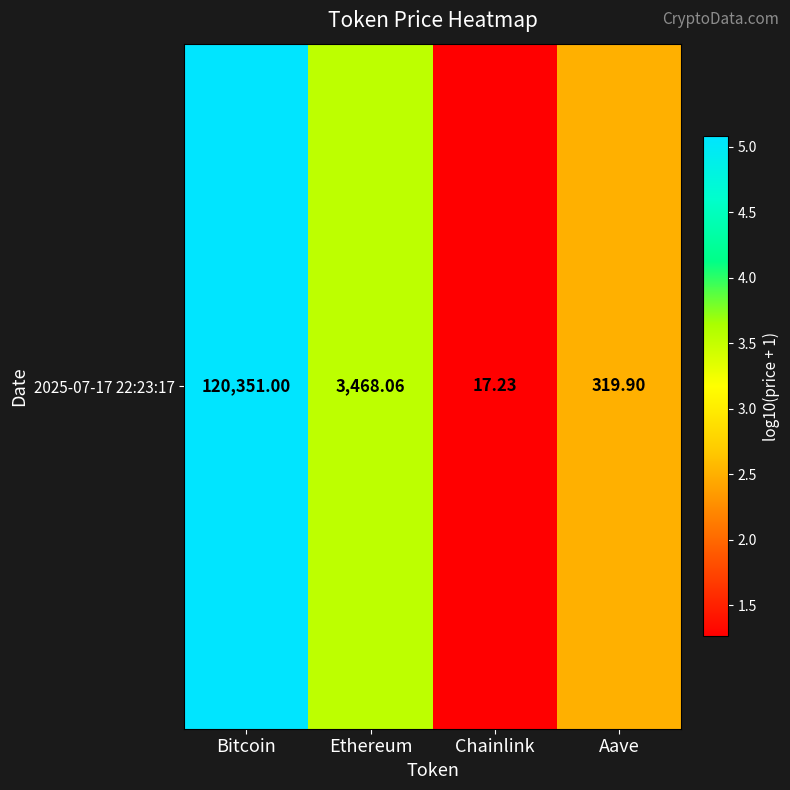

Which has a higher value, Aave or Bitcoin?

Bitcoin